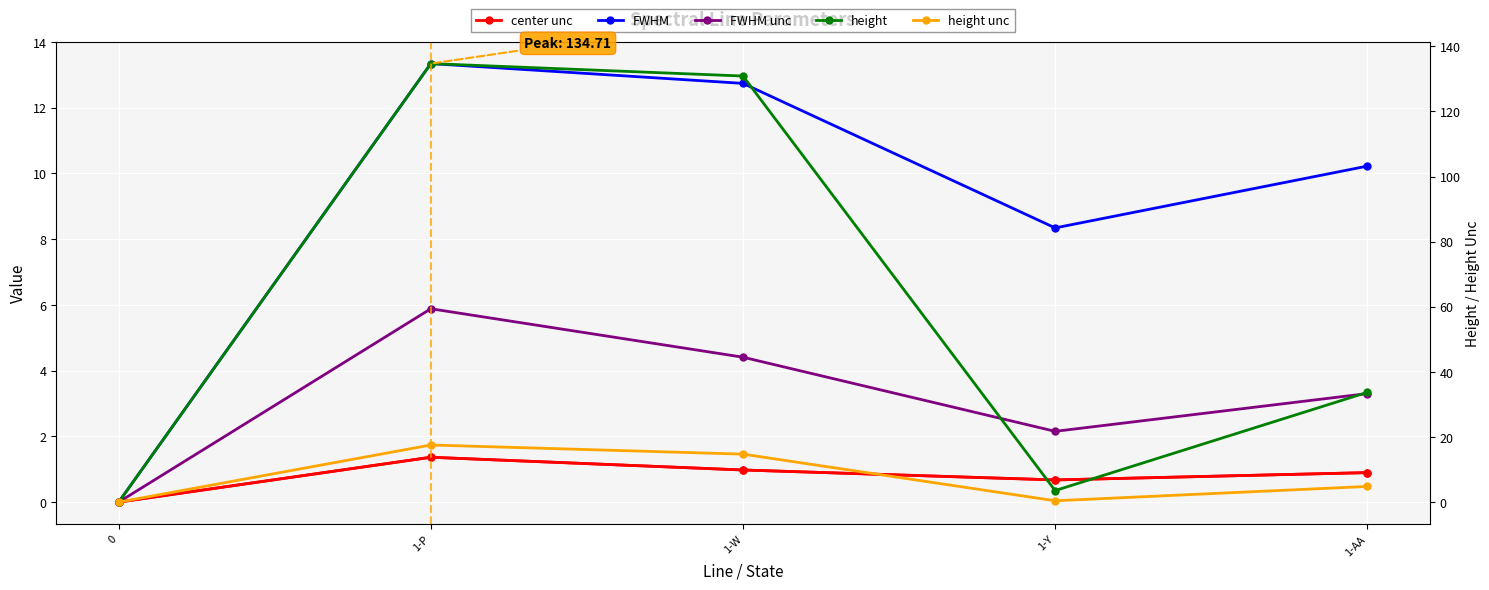

True or false: height and FWHM unc cross at least once.

False